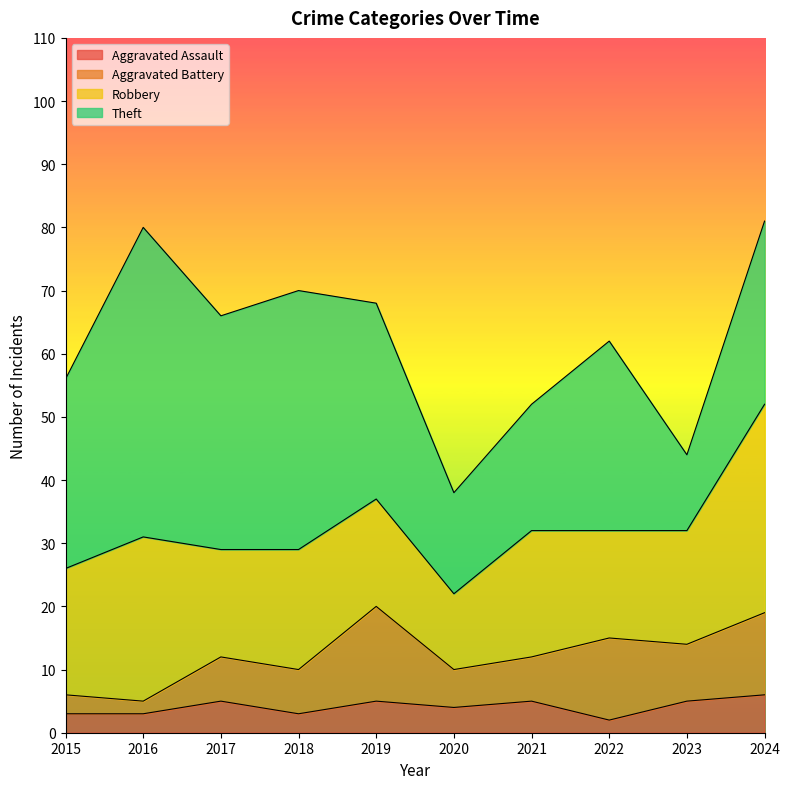

In Aggravated Assault, how many points are lower than both neighbors (excluding endpoints)?

3